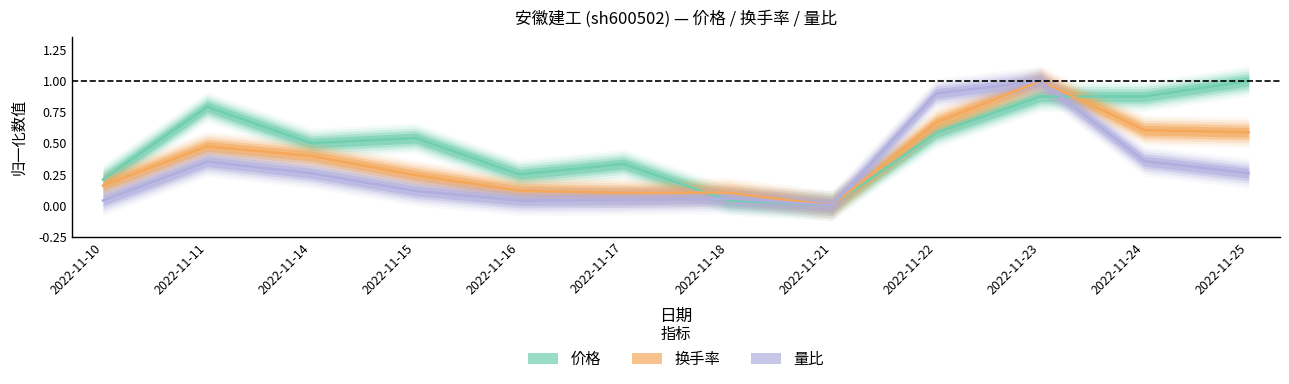

What is the difference between the second highest and minimum values in the 价格 series?

0.9